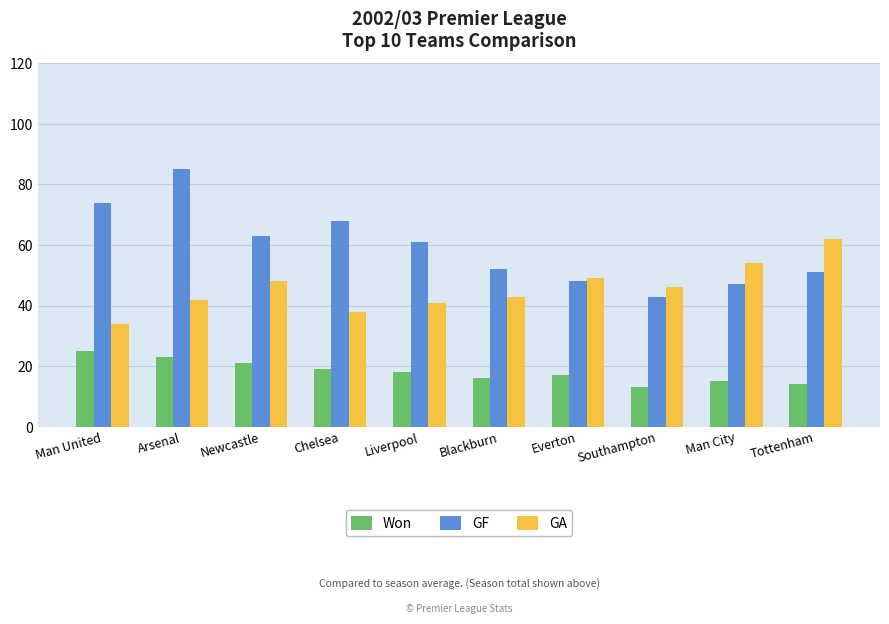

The value of GA at Liverpool is 41. True or false?

True